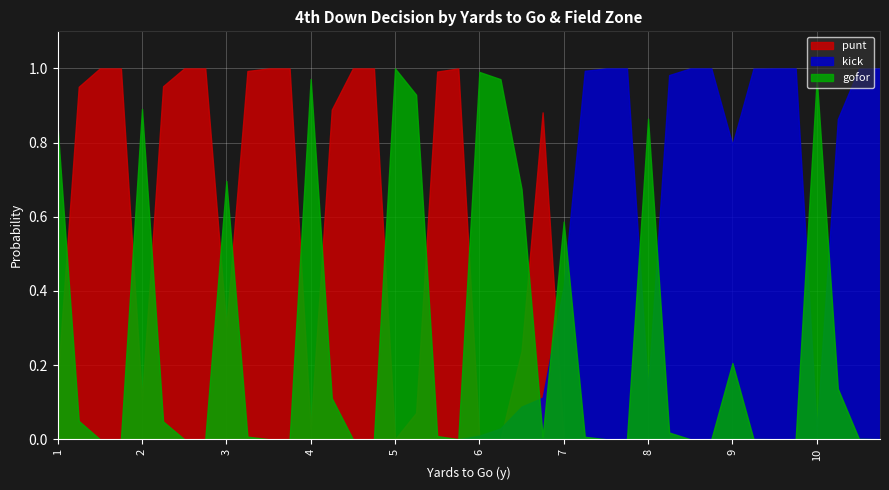

Which label corresponds to the smallest value in the chart?

5